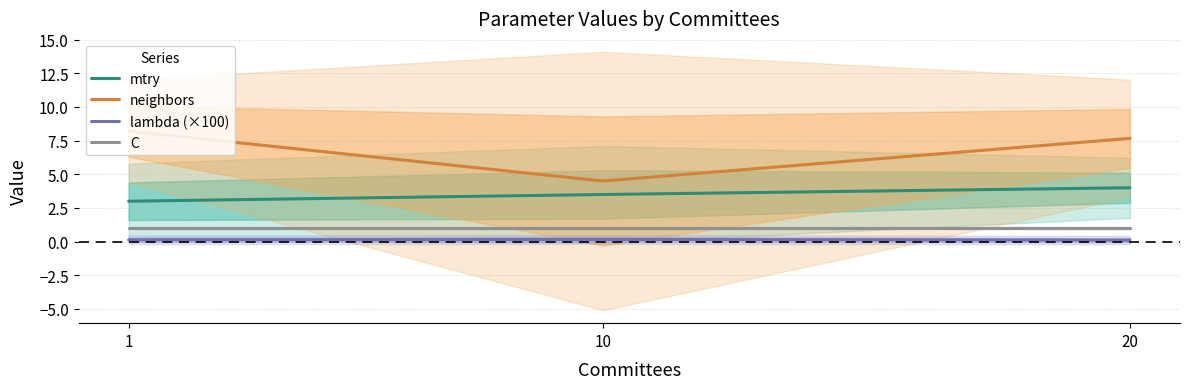

The mtry series shows 2.1 at 1. True or false?

False